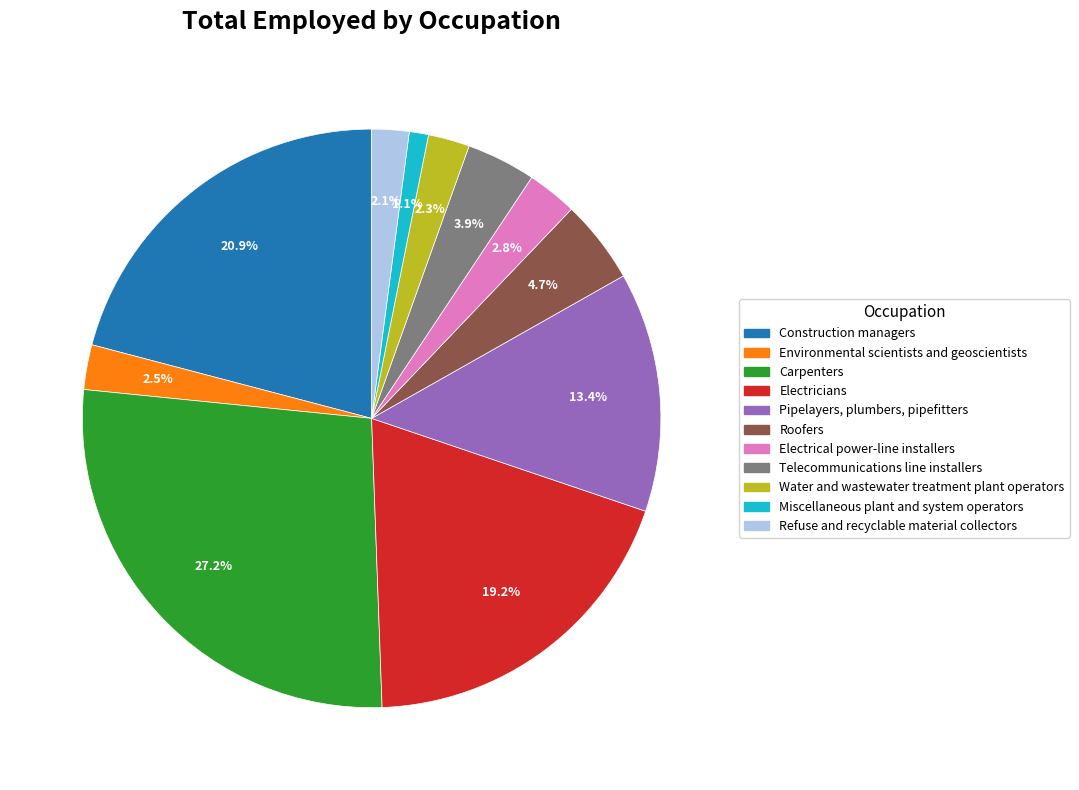

To the nearest percent, what is the average slice percentage?

9%